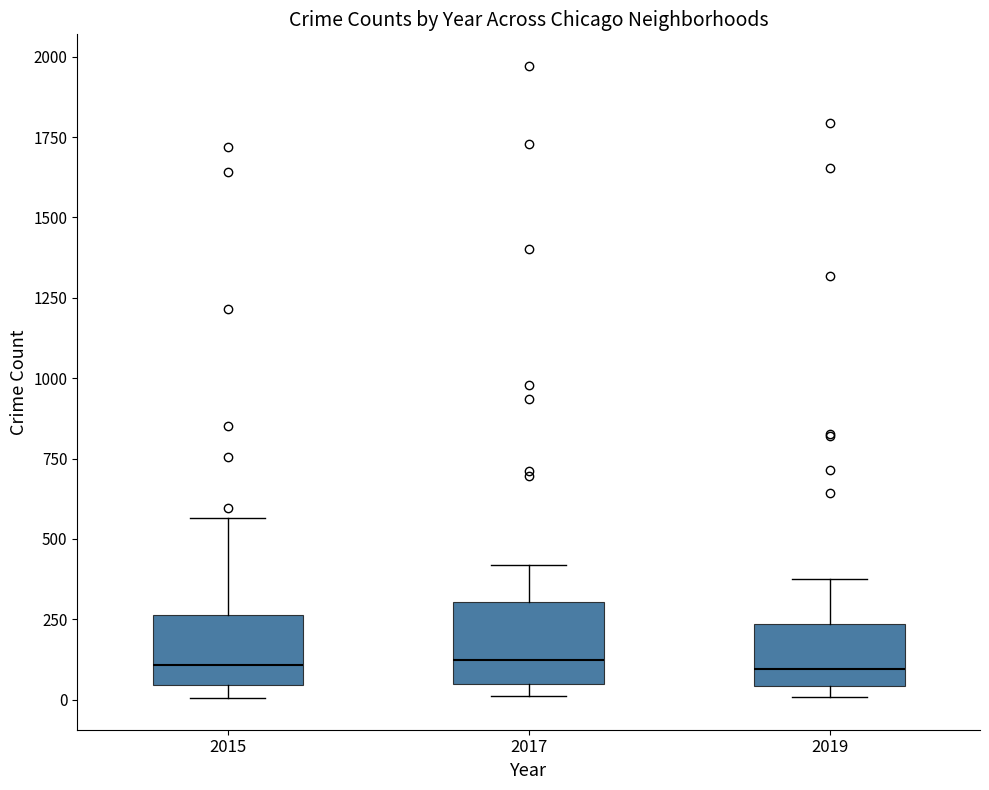

Reading left to right, read every box against the y-axis: the position of its median line, the range the box covers, and the ends of its whiskers. The values are not printed on the chart, so give them approximately, as read against the axis.

2015: median 100, box 50 to 250, whiskers 0 to 550
2017: median 100, box 50 to 300, whiskers 0 to 400
2019: median 100, box 50 to 250, whiskers 0 to 400